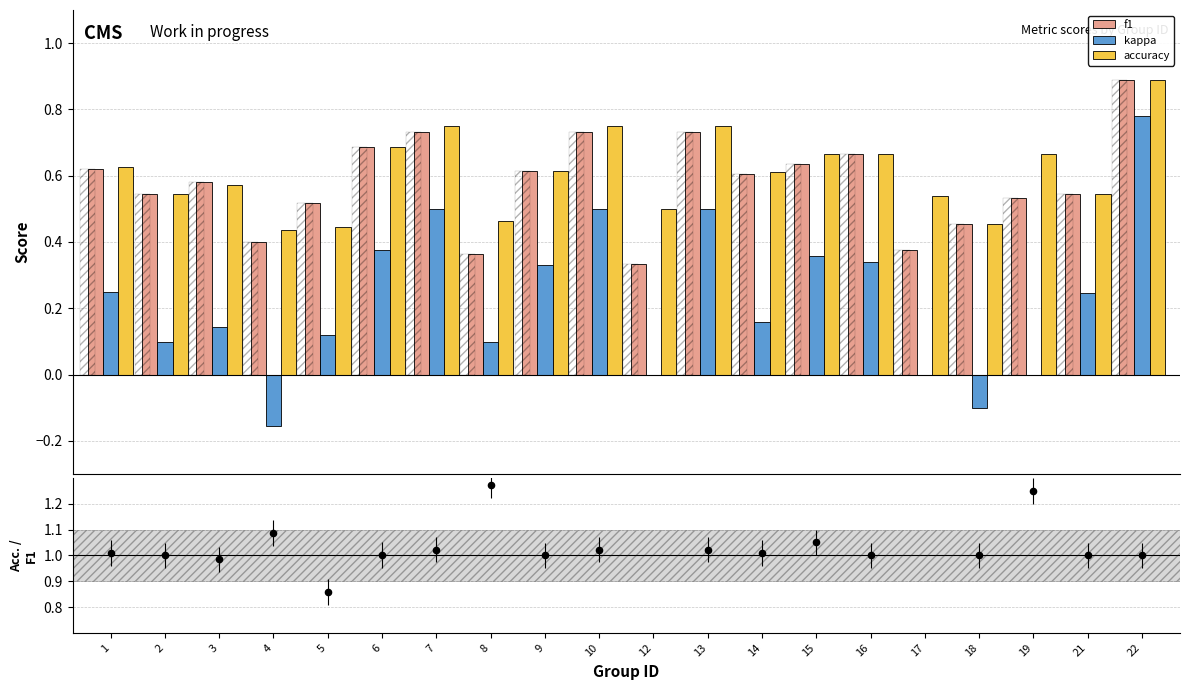

Which series contains the highest Y value?

accuracy/f1